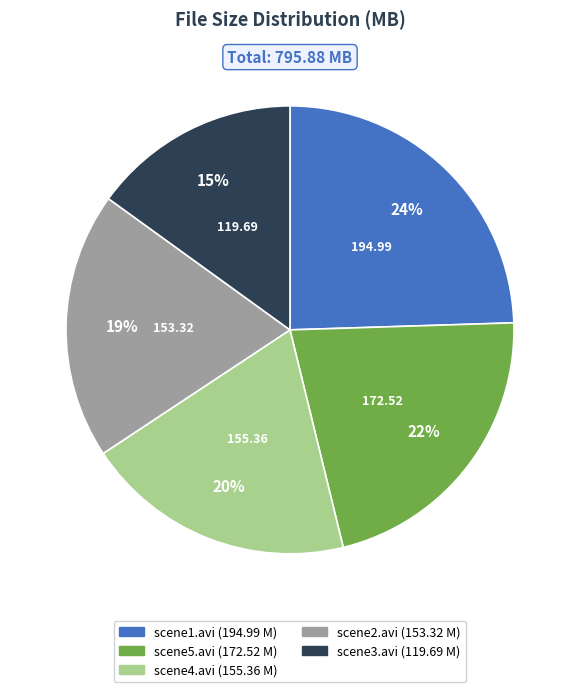

What is the smallest slice in the pie chart?

scene3.avi